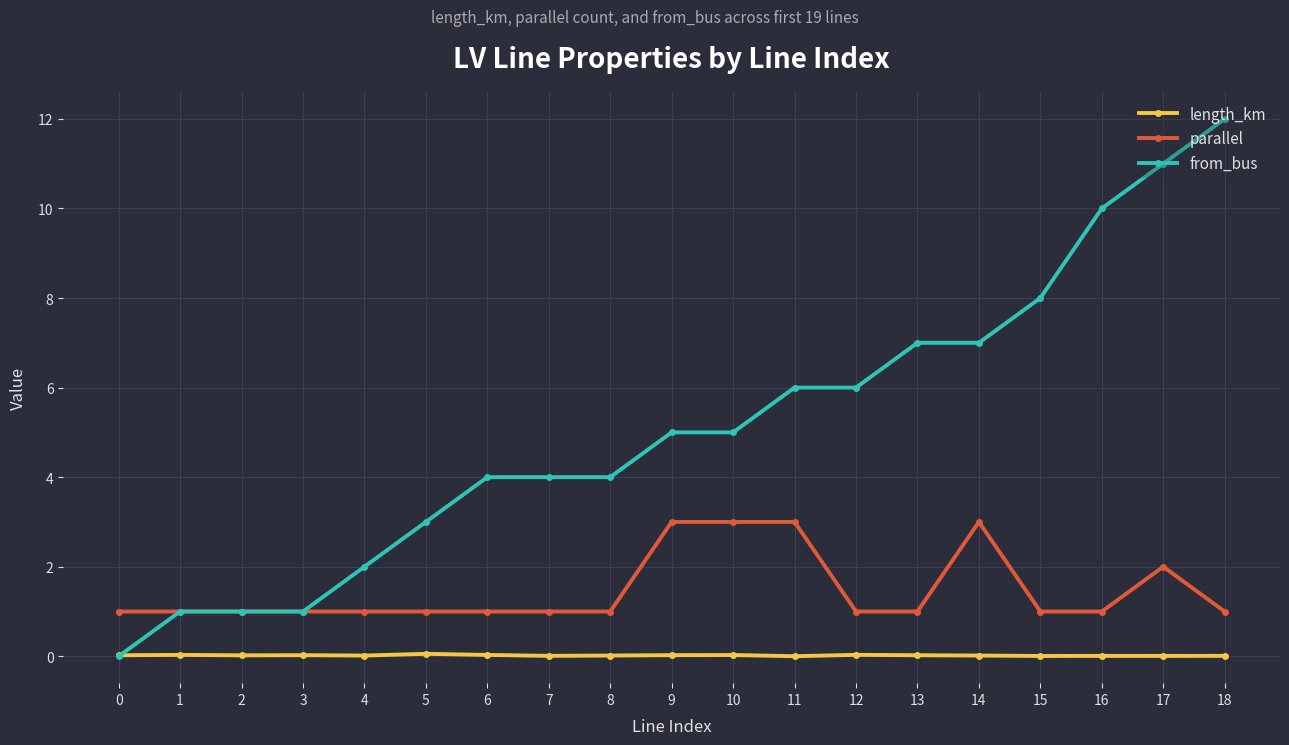

Which series has the largest total across all categories?

from_bus